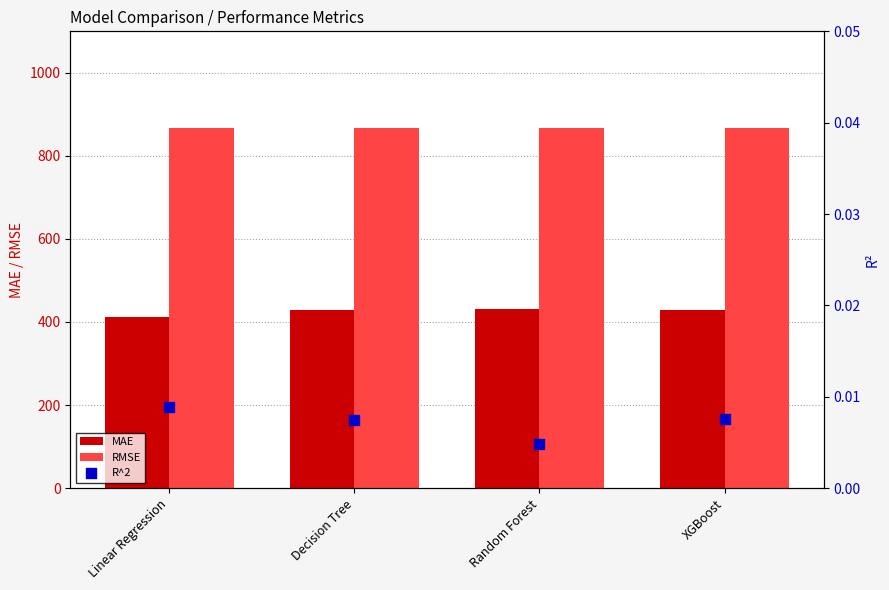

At how many categories does at least one series exceed 863?

4